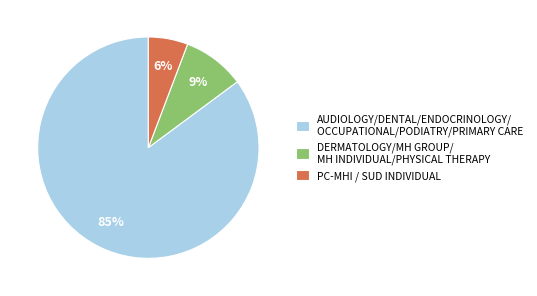

The PC-MHI / SUD INDIVIDUAL slice represents 14% of the pie. True or false?

False